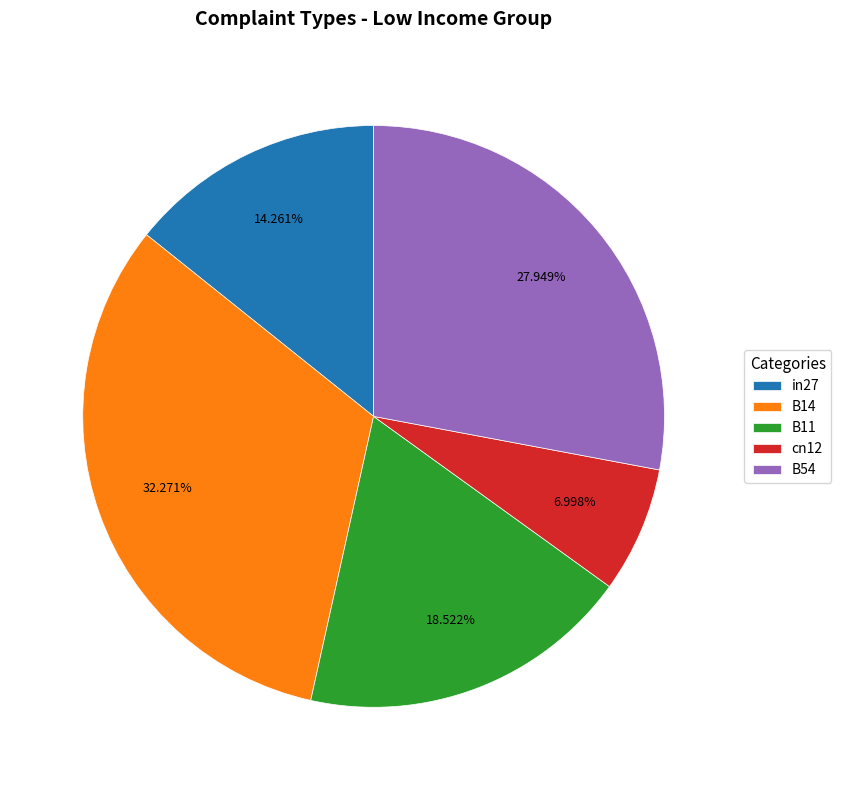

The in27 slice represents 14% of the pie. True or false?

True